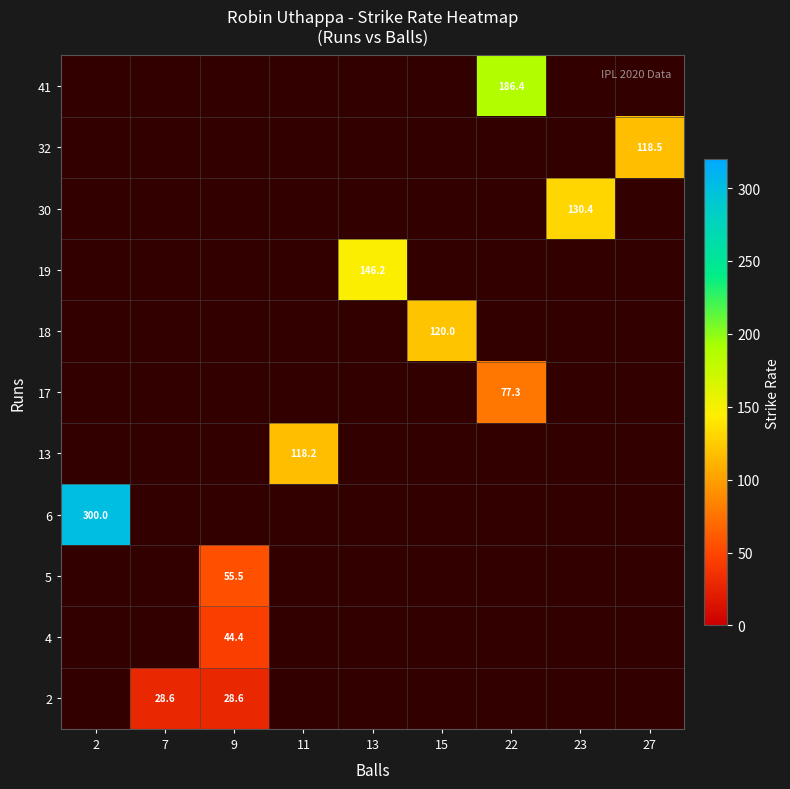

At 22, list the series in order from largest to smallest.

2, 4, 5, 6, 13, 17, 18, 19, 30, 32, 41